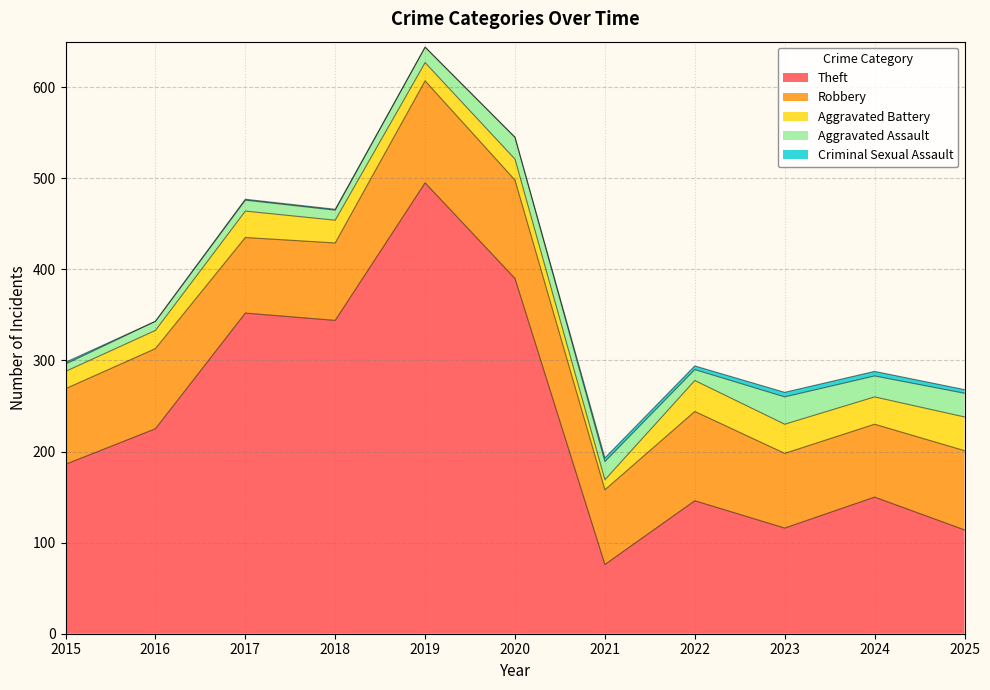

Is it true that Theft equals 91 at 2020?

False